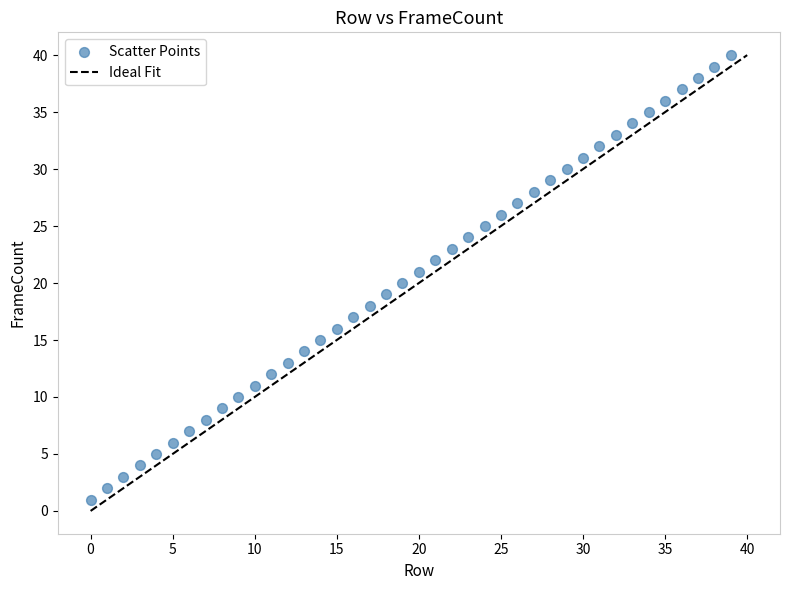

What is the range of Y values (max minus min)?

39